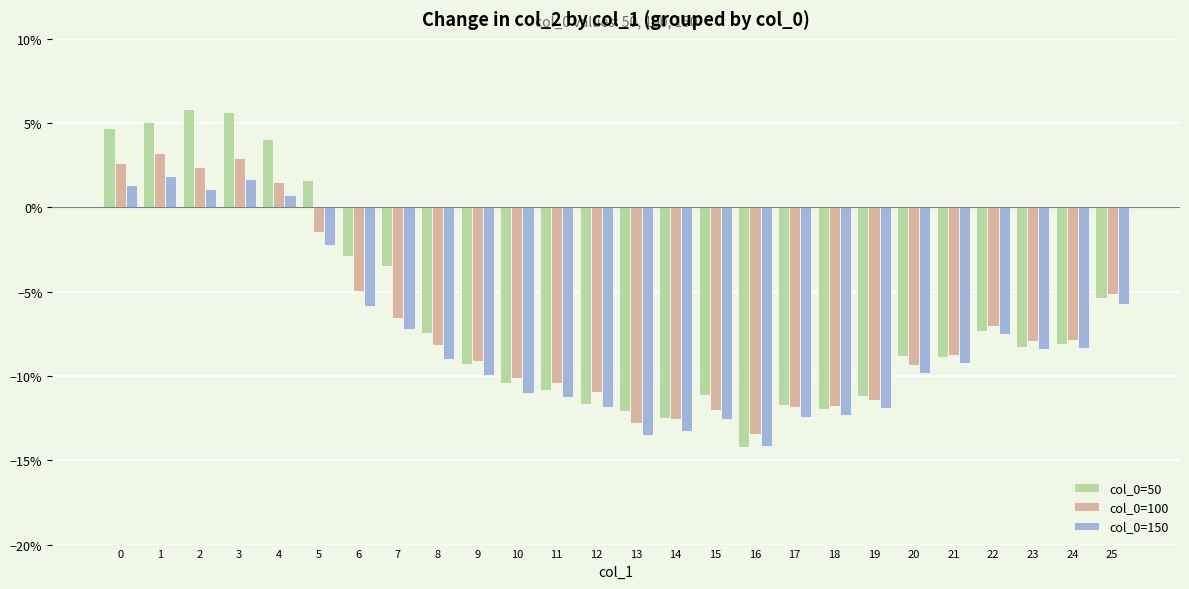

The col_0=100 series shows -0.1 at 24. True or false?

False